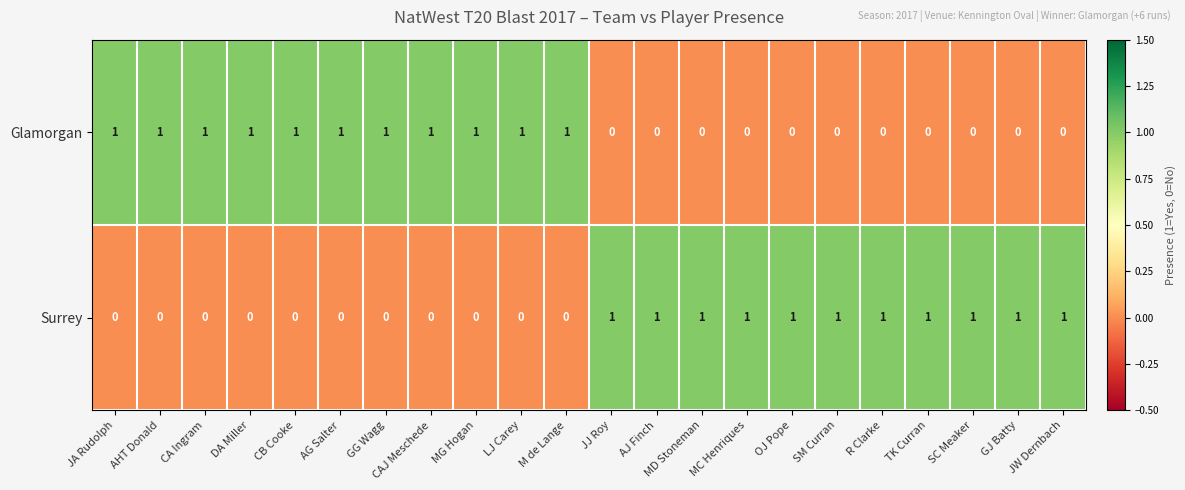

Rank the series at R Clarke from lowest to highest value.

Glamorgan, Surrey